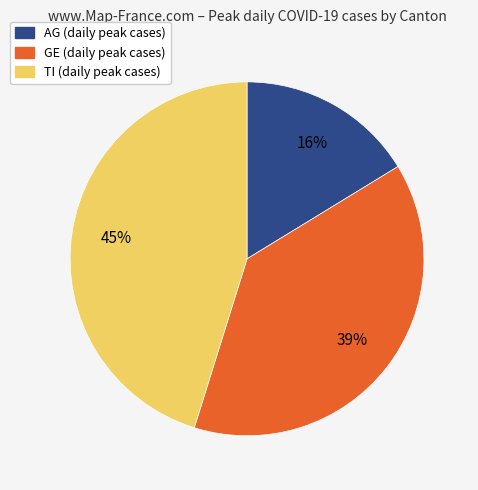

To the nearest percent, what is the difference between the largest and smallest slice percentages?

29%